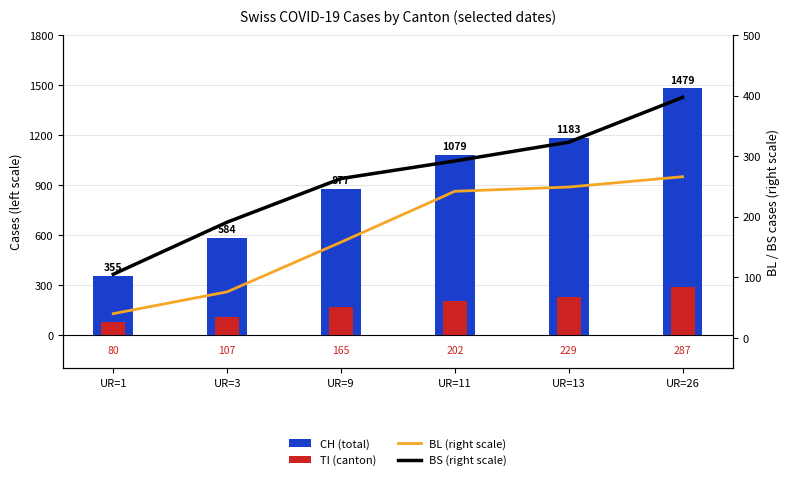

Which series changed the most between UR=9 and UR=13?

CH (total)